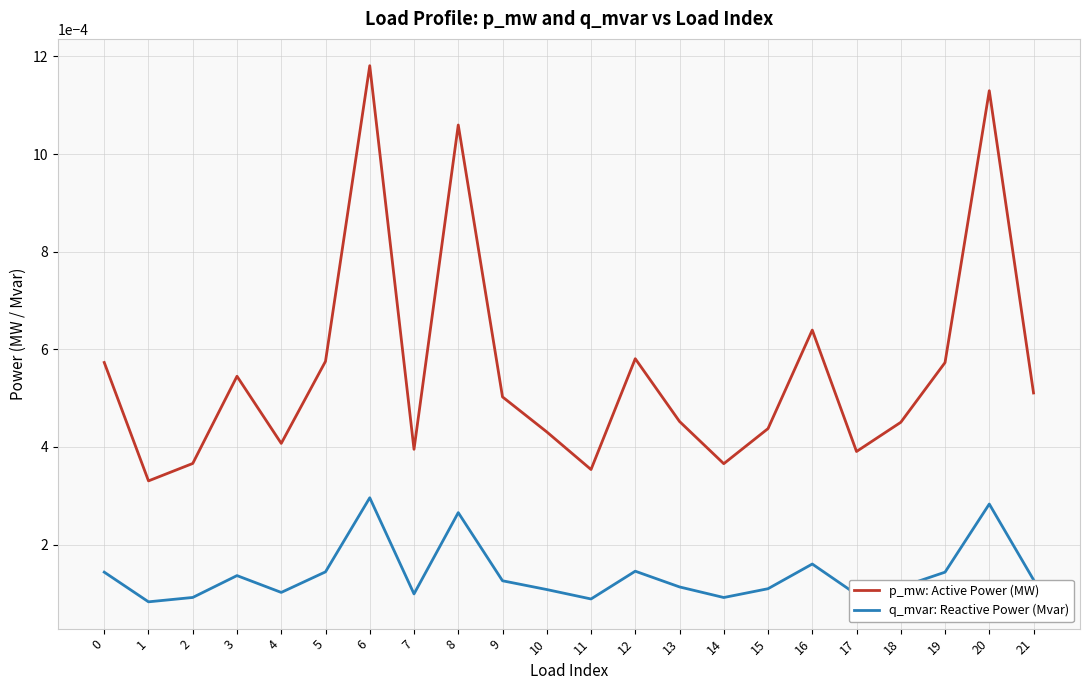

True or false: p_mw: Active Power (MW) and q_mvar: Reactive Power (Mvar) intersect in this chart.

False